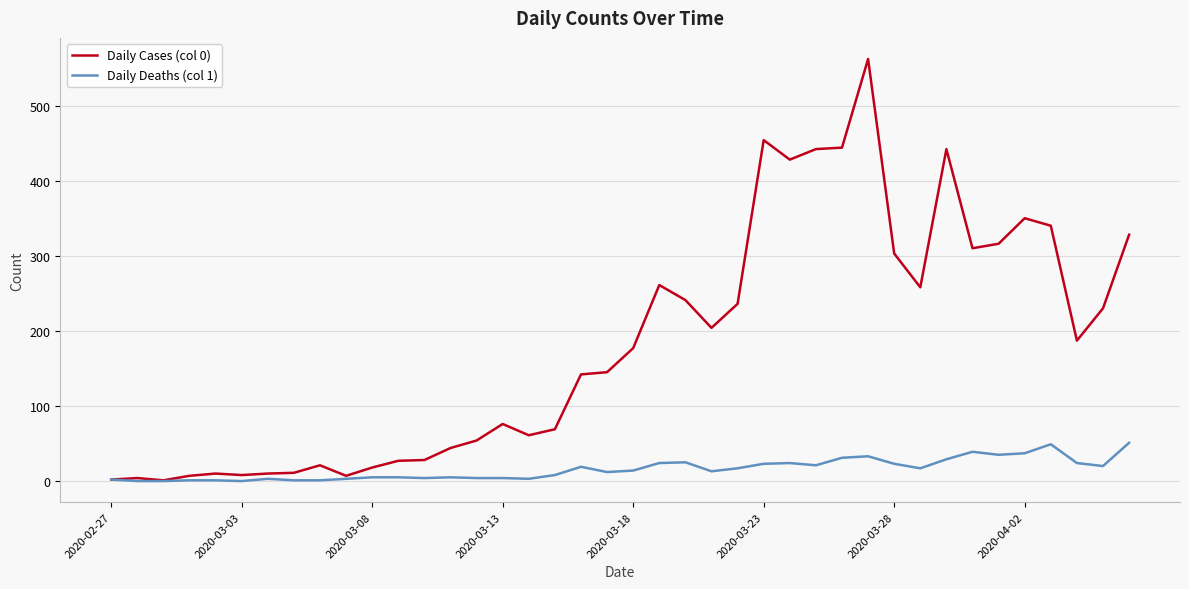

What are all the series names shown in the legend?

Daily Cases (col 0), Daily Deaths (col 1)